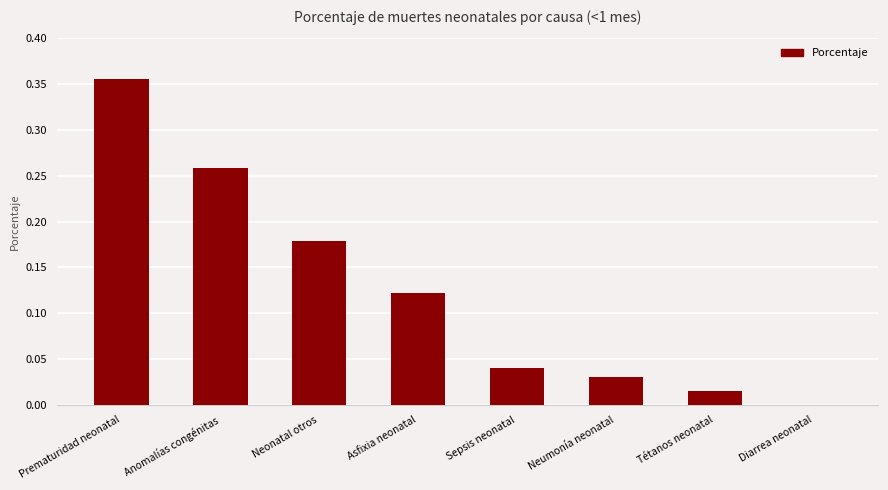

The value at Anomalías congénitas is 0.1. True or false?

False